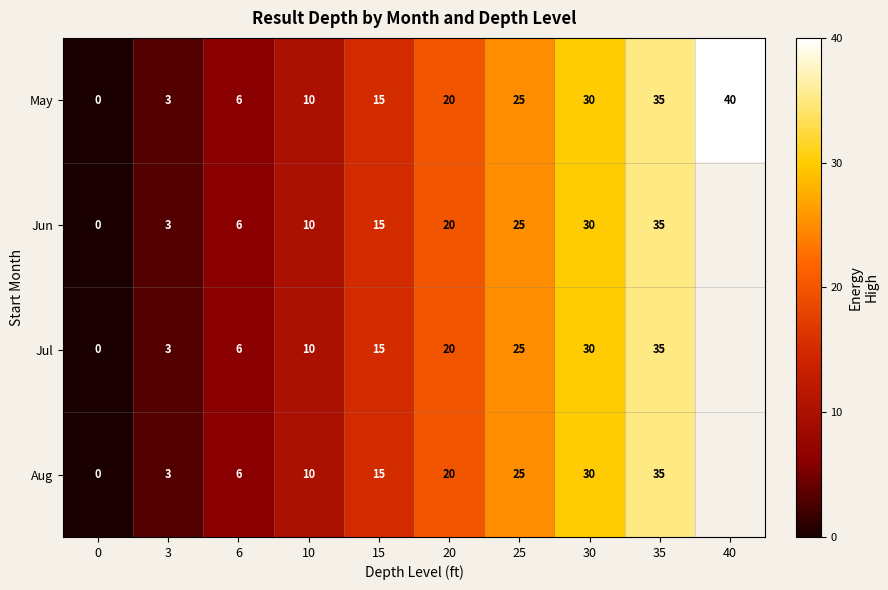

What is the sum of the May values at 15 and 40?

55